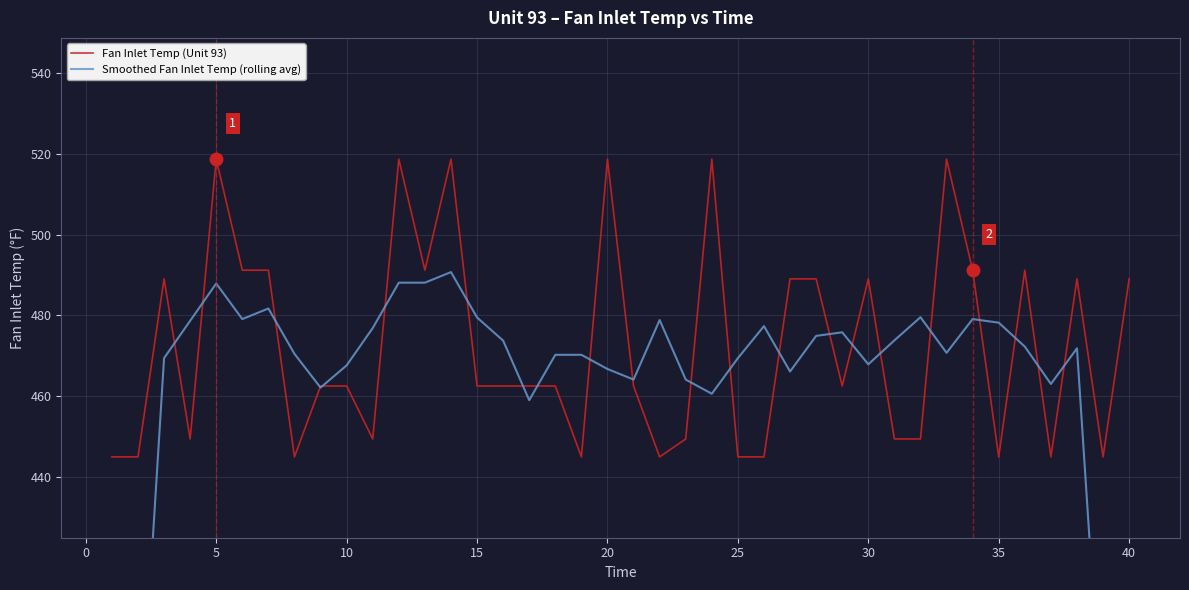

Is it true that Fan Inlet Temp (Unit 93) equals 462.5 at 10?

True